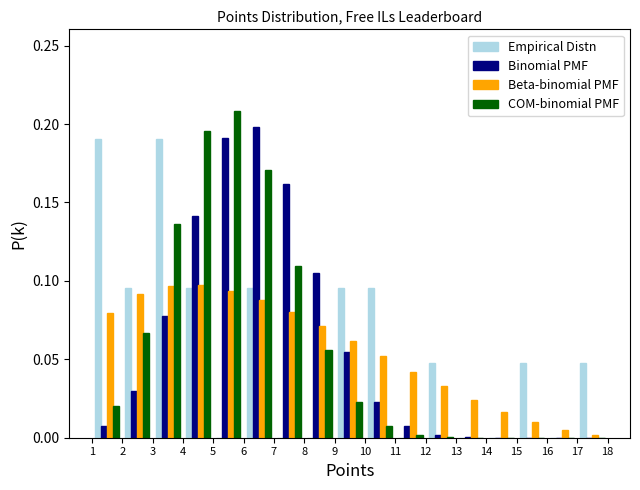

Reading left to right, transcribe this chart: for each range on the x-axis, give the height of each series' bar. The values are not printed on the chart, so give them approximately, as read against the axis.

1 to 2: Empirical Distn=0.190	Binomial PMF=0.005	Beta-binomial PMF=0.080	COM-binomial PMF=0.020
2 to 3: Empirical Distn=0.095	Binomial PMF=0.030	Beta-binomial PMF=0.090	COM-binomial PMF=0.065
3 to 4: Empirical Distn=0.190	Binomial PMF=0.080	Beta-binomial PMF=0.095	COM-binomial PMF=0.135
4 to 5: Empirical Distn=0.095	Binomial PMF=0.140	Beta-binomial PMF=0.095	COM-binomial PMF=0.195
5 to 6: Empirical Distn=0	Binomial PMF=0.190	Beta-binomial PMF=0.095	COM-binomial PMF=0.210
6 to 7: Empirical Distn=0.095	Binomial PMF=0.200	Beta-binomial PMF=0.090	COM-binomial PMF=0.170
7 to 8: Empirical Distn=0	Binomial PMF=0.160	Beta-binomial PMF=0.080	COM-binomial PMF=0.110
8 to 9: Empirical Distn=0	Binomial PMF=0.105	Beta-binomial PMF=0.070	COM-binomial PMF=0.055
9 to 10: Empirical Distn=0.095	Binomial PMF=0.055	Beta-binomial PMF=0.060	COM-binomial PMF=0.025
10 to 11: Empirical Distn=0.095	Binomial PMF=0.025	Beta-binomial PMF=0.050	COM-binomial PMF=0.010
11 to 12: Empirical Distn=0	Binomial PMF=0.005	Beta-binomial PMF=0.040	COM-binomial PMF=under 0.005
12 to 13: Empirical Distn=0.050	Binomial PMF=under 0.005	Beta-binomial PMF=0.035	COM-binomial PMF=under 0.005
13 to 14: Empirical Distn=0	Binomial PMF=under 0.005	Beta-binomial PMF=0.025	COM-binomial PMF=under 0.005
14 to 15: Empirical Distn=0	Binomial PMF=under 0.005	Beta-binomial PMF=0.015	COM-binomial PMF=under 0.005
15 to 16: Empirical Distn=0.050	Binomial PMF=under 0.005	Beta-binomial PMF=0.010	COM-binomial PMF=under 0.005
16 to 17: Empirical Distn=0	Binomial PMF=under 0.005	Beta-binomial PMF=0.005	COM-binomial PMF=under 0.005
17 to 18: Empirical Distn=0.050	Binomial PMF=under 0.005	Beta-binomial PMF=under 0.005	COM-binomial PMF=under 0.005